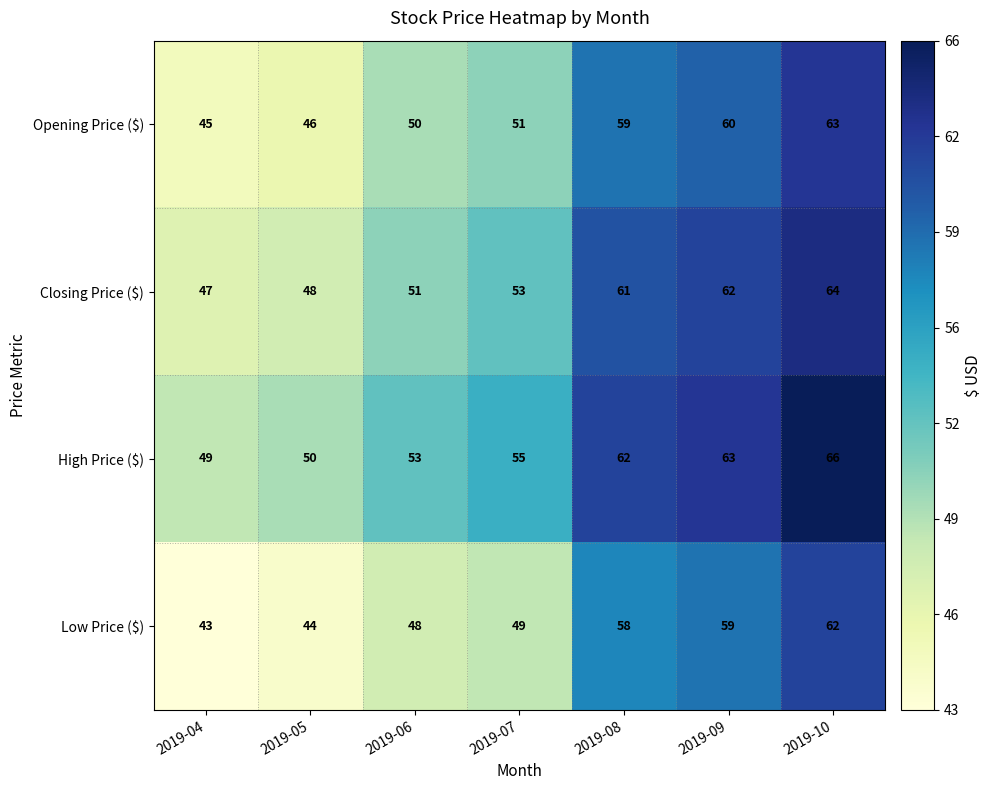

Is it true that High Price ($) equals 66 at 2019-10?

True